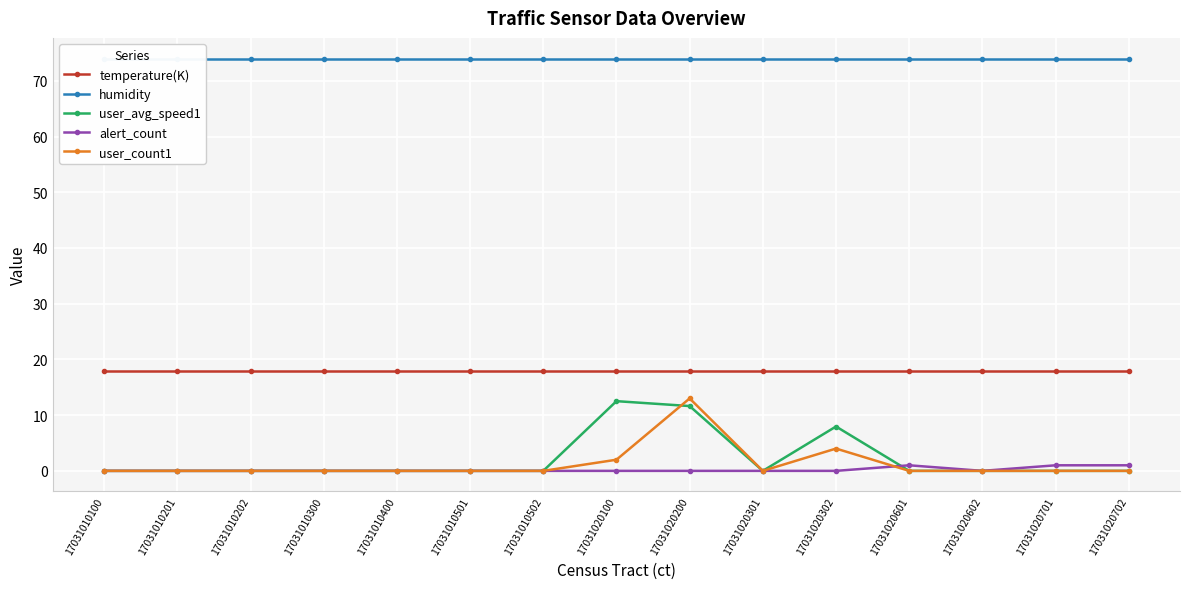

At which category is the sum across all series the highest?

17031020200